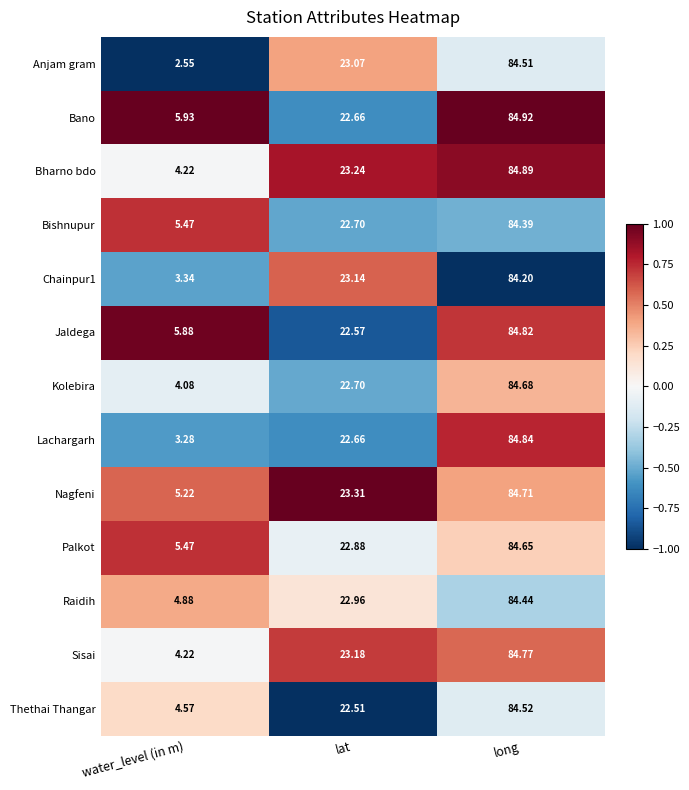

Rank the categories by Raidih value from lowest to highest.

water_level (in m), lat, long